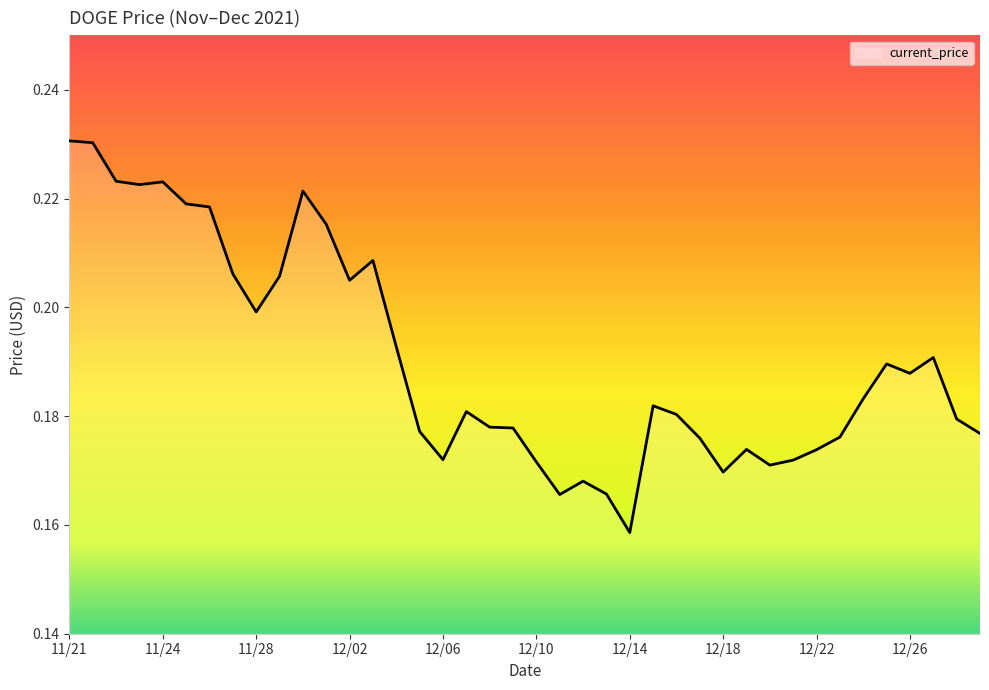

At which category does the data reach its first local valley?

11/23